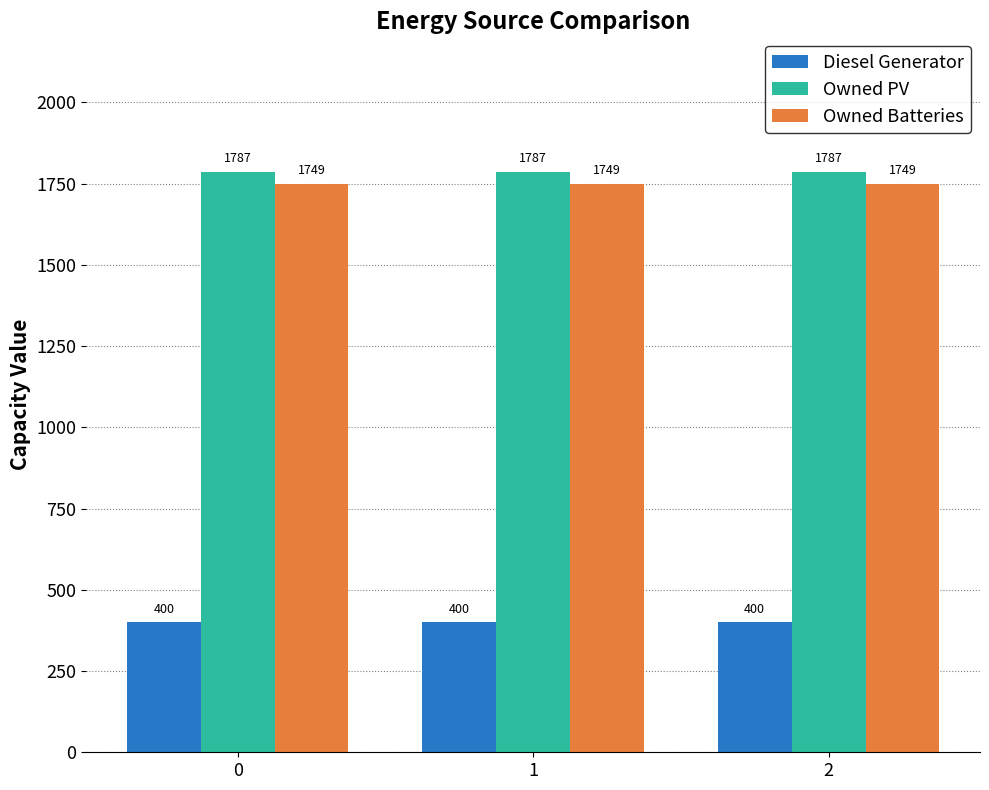

The Diesel Generator series shows 400 at 0. True or false?

True